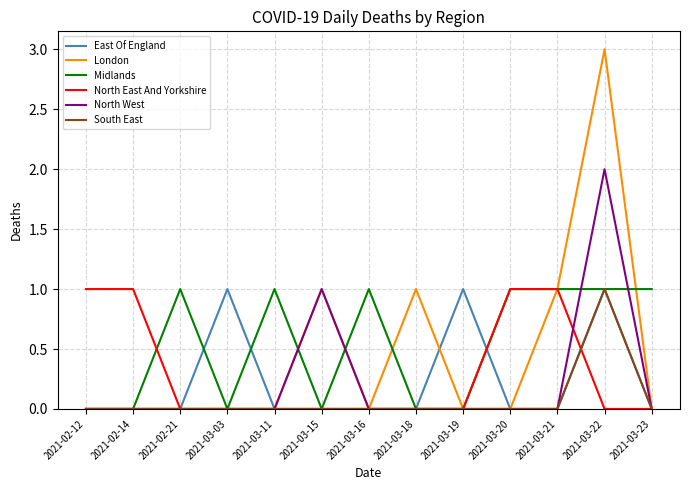

Which label corresponds to the largest value in the chart?

2021-03-22